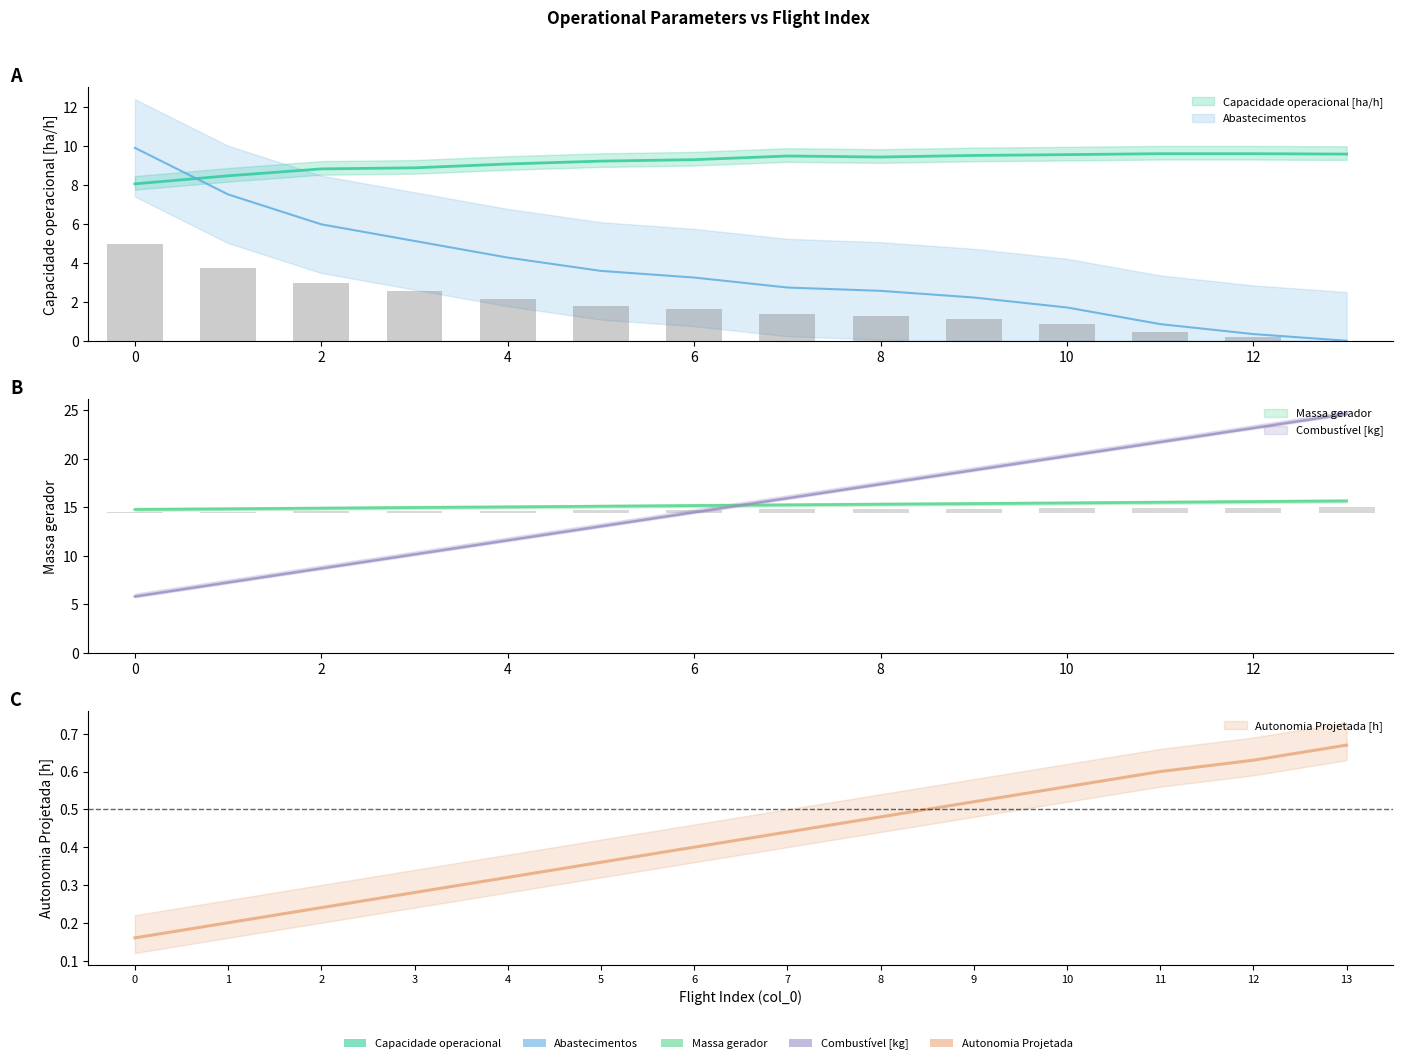

Which series changed the most between 2 and 4?

Combustivel [kg]